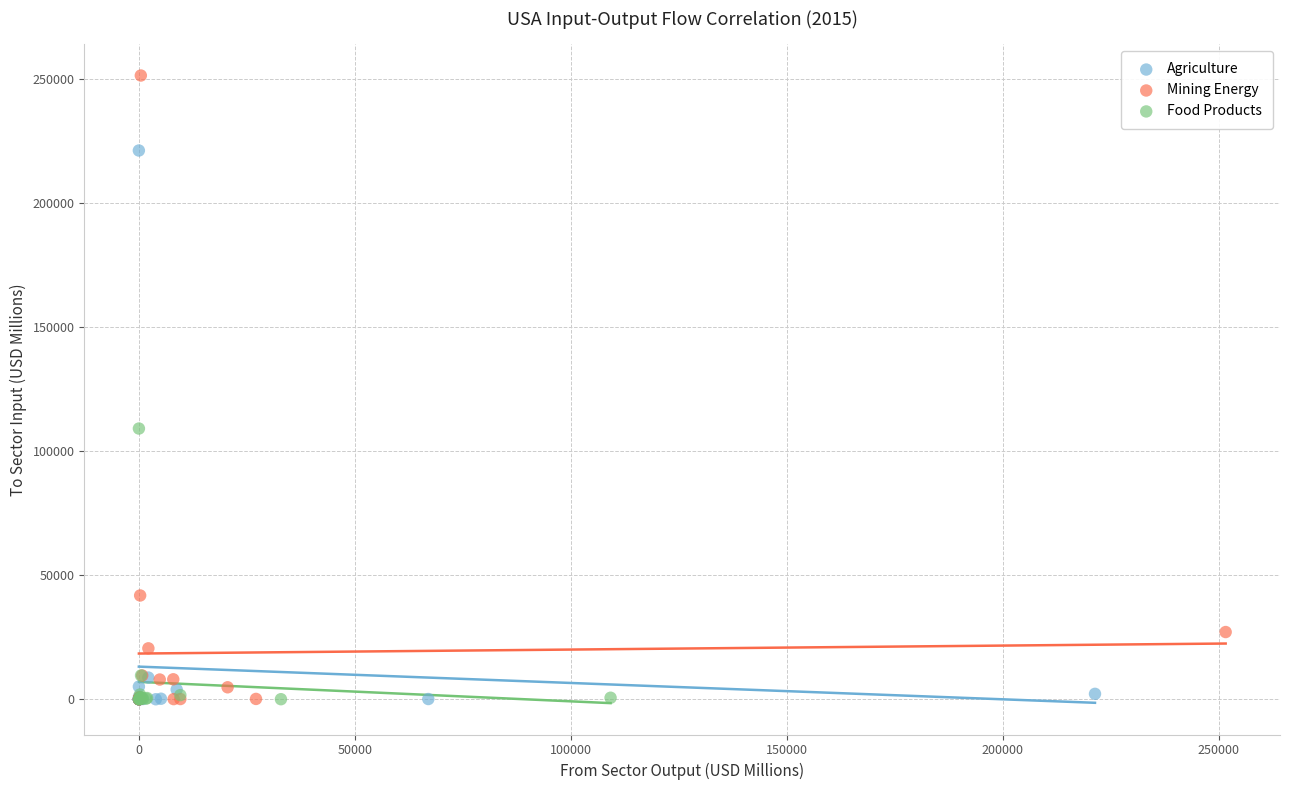

Which series reaches the maximum Y coordinate?

Mining Energy